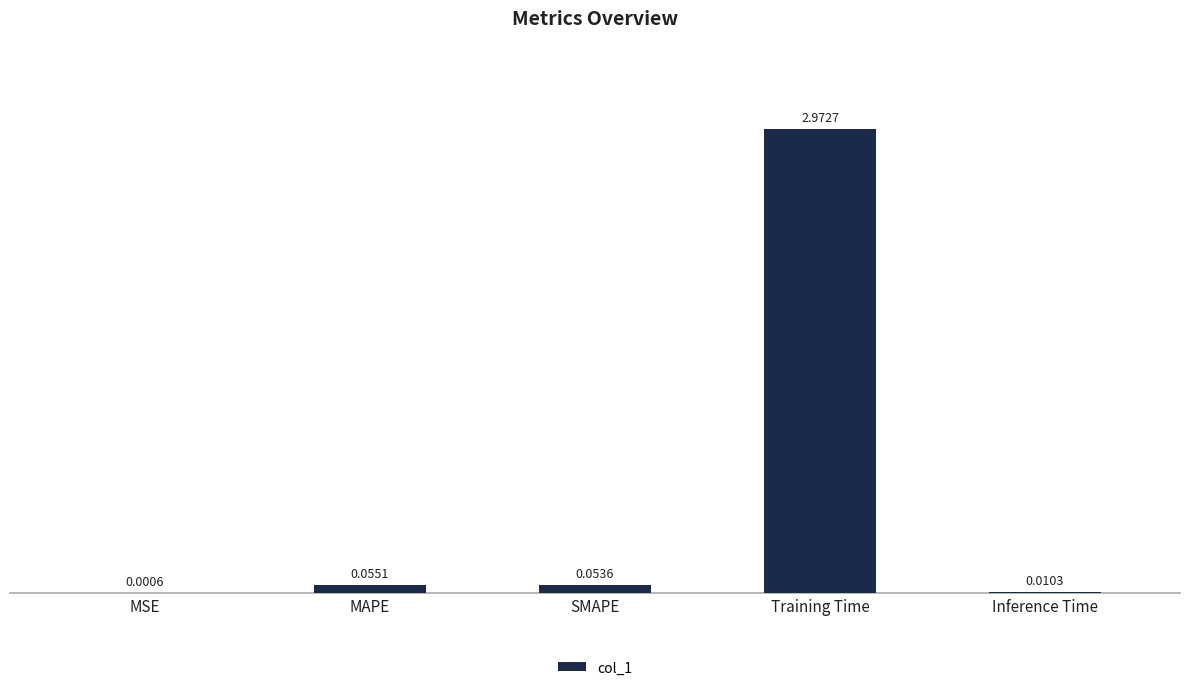

Are the bars horizontal?

No